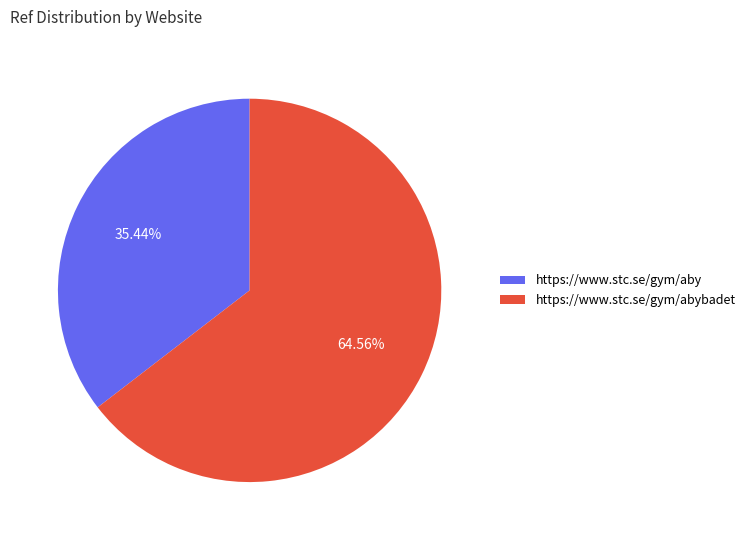

Which has a higher value, https://www.stc.se/gym/abybadet or https://www.stc.se/gym/aby?

https://www.stc.se/gym/abybadet